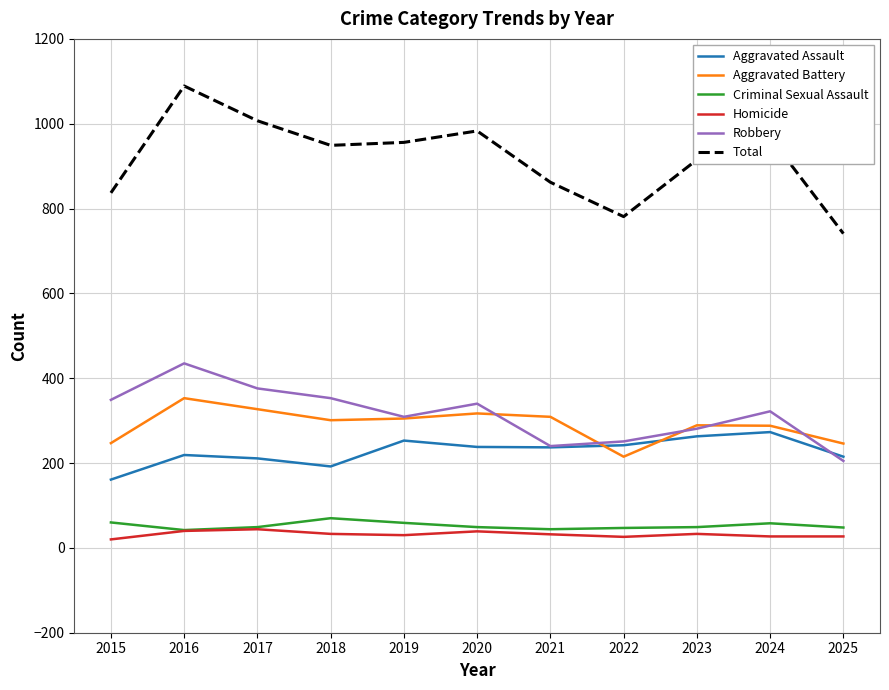

Which series has the largest total across all categories?

Total